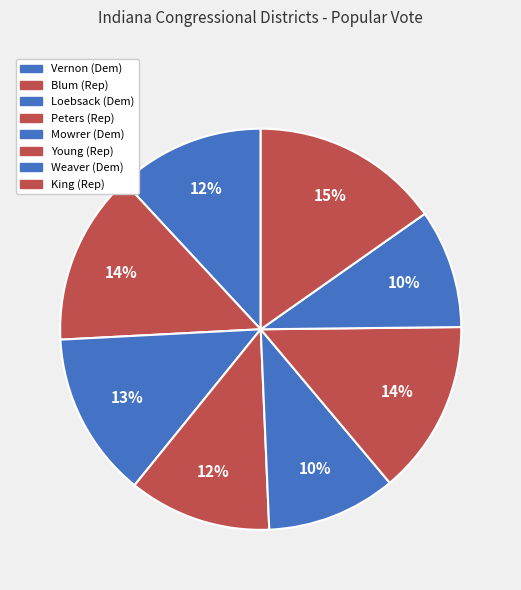

What is the smallest slice in the pie chart?

Weaver (Dem)